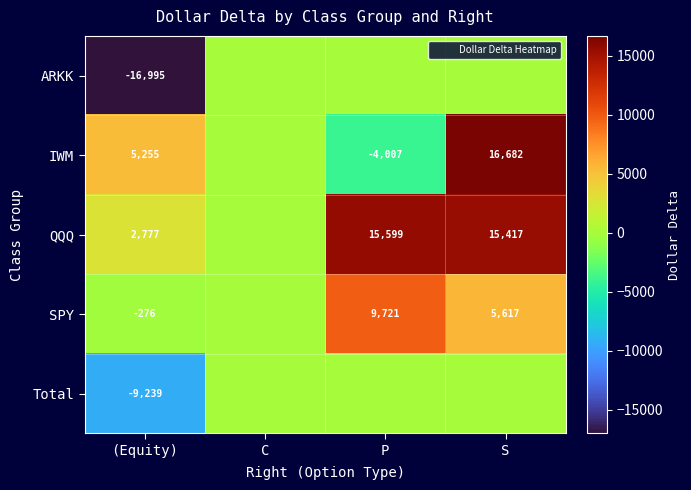

How many values in the SPY series exceed 5616?

2